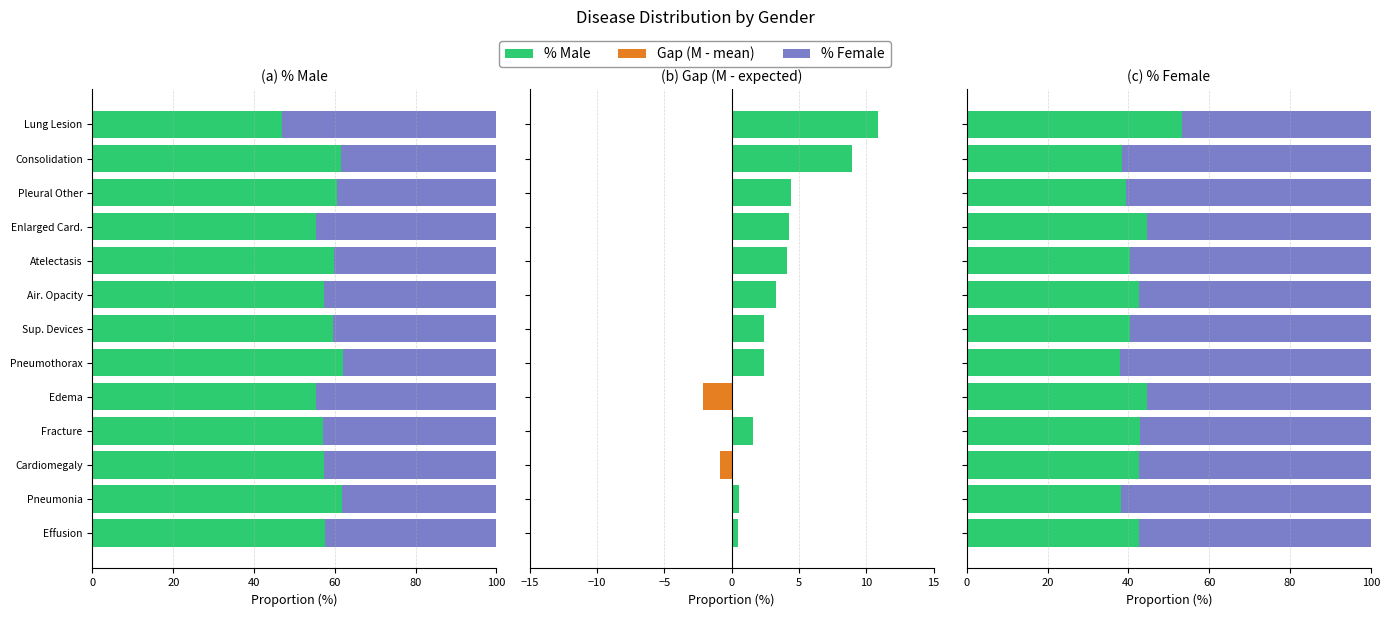

How many data points in Primary Proportion are less than 42?

6